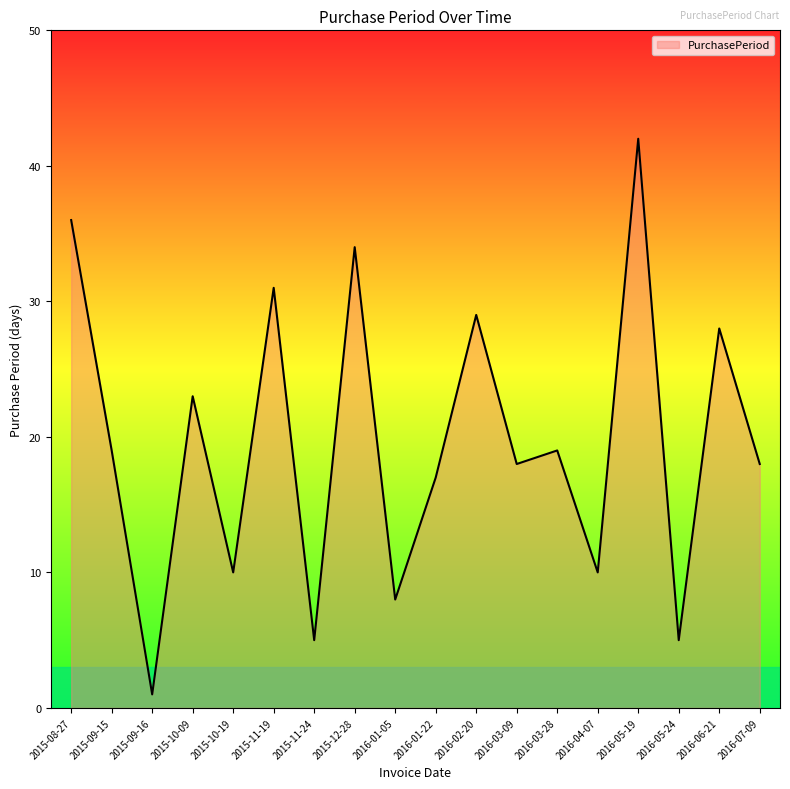

At which category does the data reach its first local valley?

2015-09-16